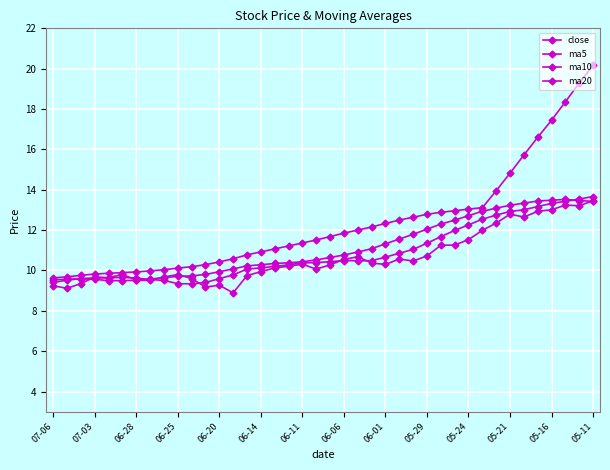

How many series are shown in this chart?

4